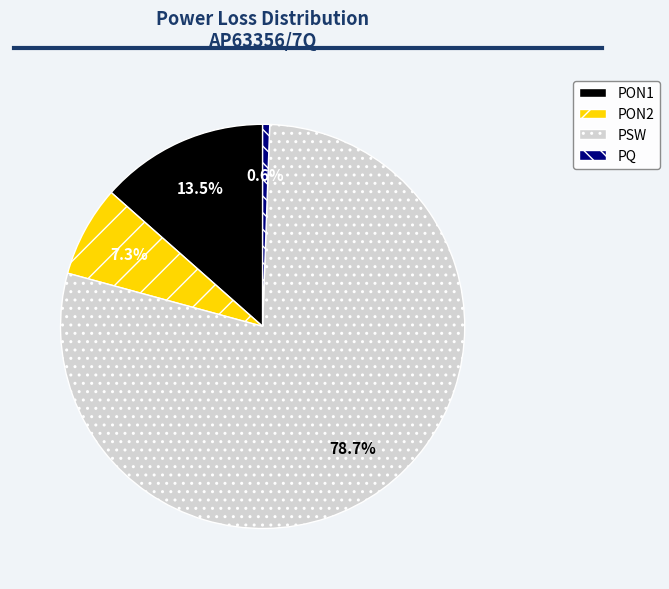

Which has a higher value, PQ or PON1?

PON1